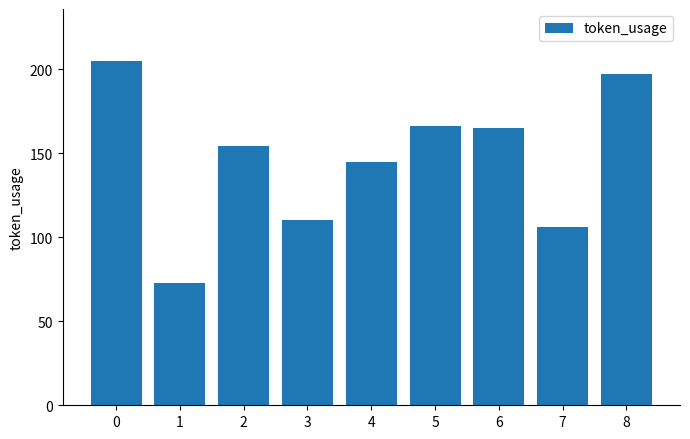

Reading left to right, list all the values displayed in this chart.

0=205	1=73	2=154	3=110	4=145	5=166	6=165	7=106	8=197